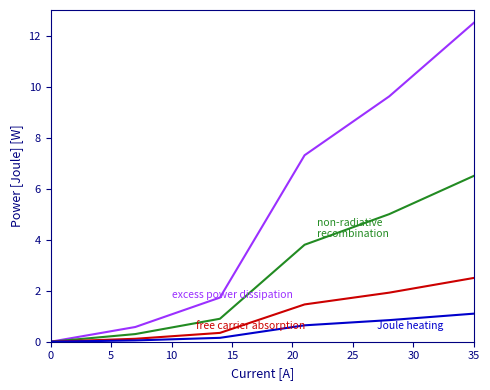

What is the greatest value displayed?

12.5